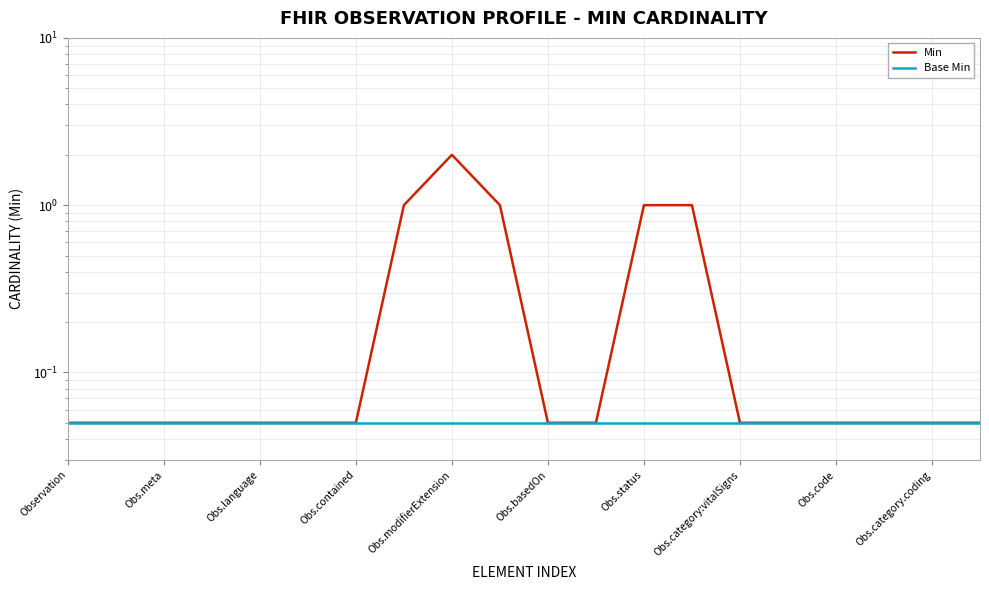

Which series has the widest spread of values?

Min